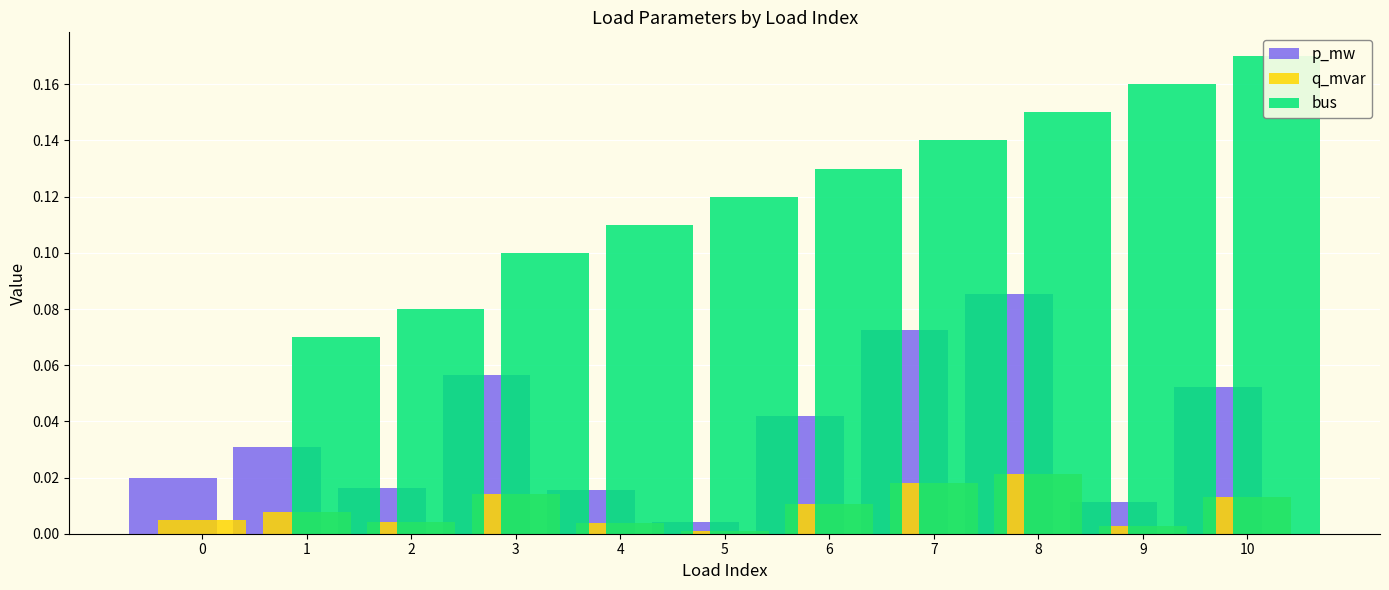

Which series changed the most between 2 and 6?

bus